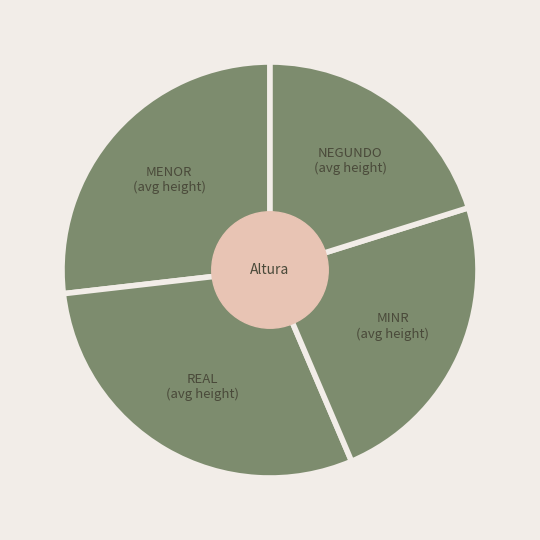

What is the ratio of the value at REAL to the value at NEGUNDO?

1.5